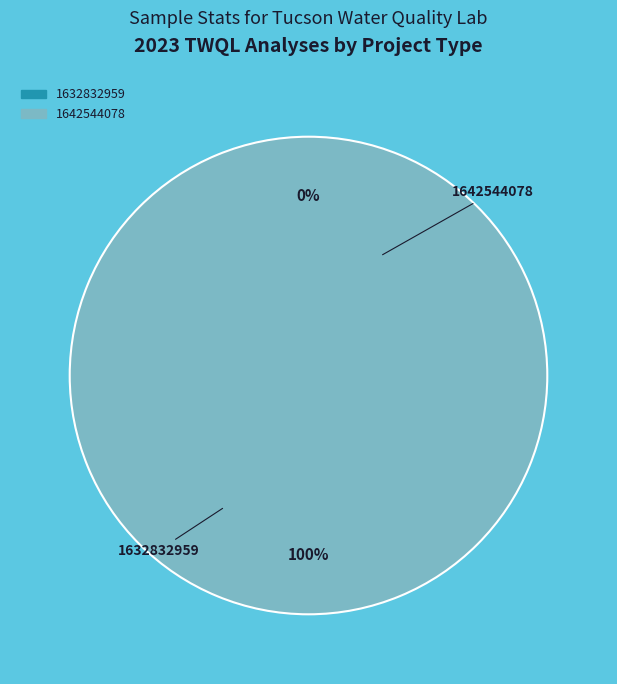

Which has a higher value, 1642544078 or 1632832959?

1642544078